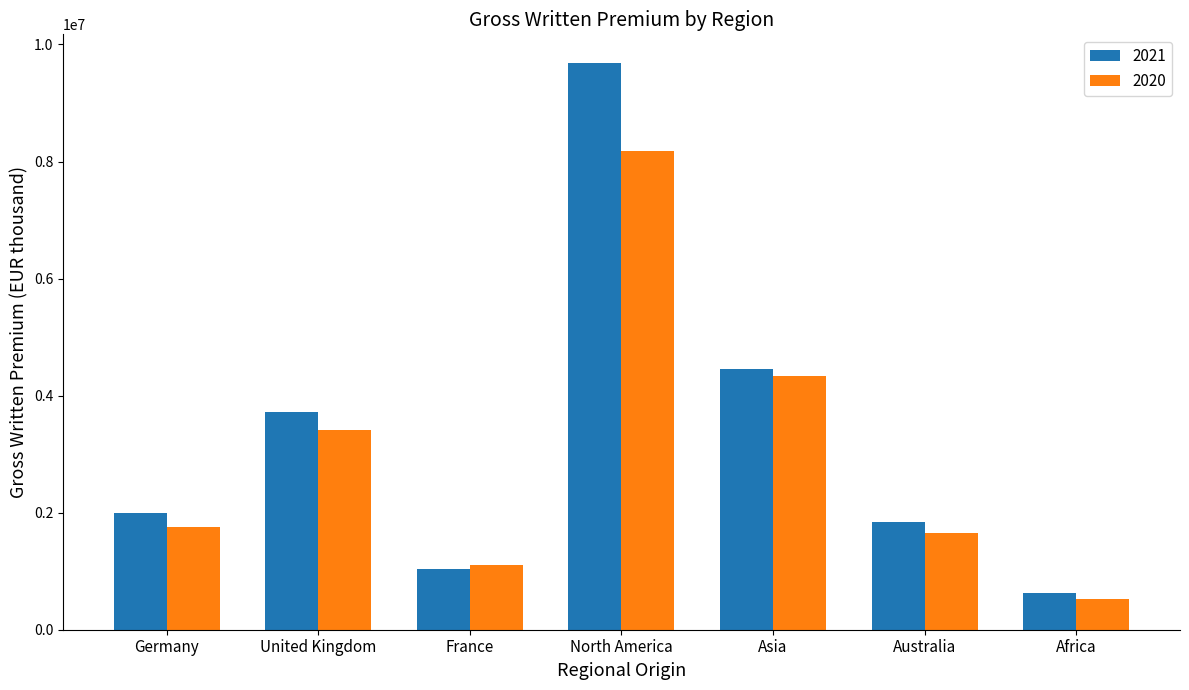

What is the label of the 7th bar from the left?

Africa